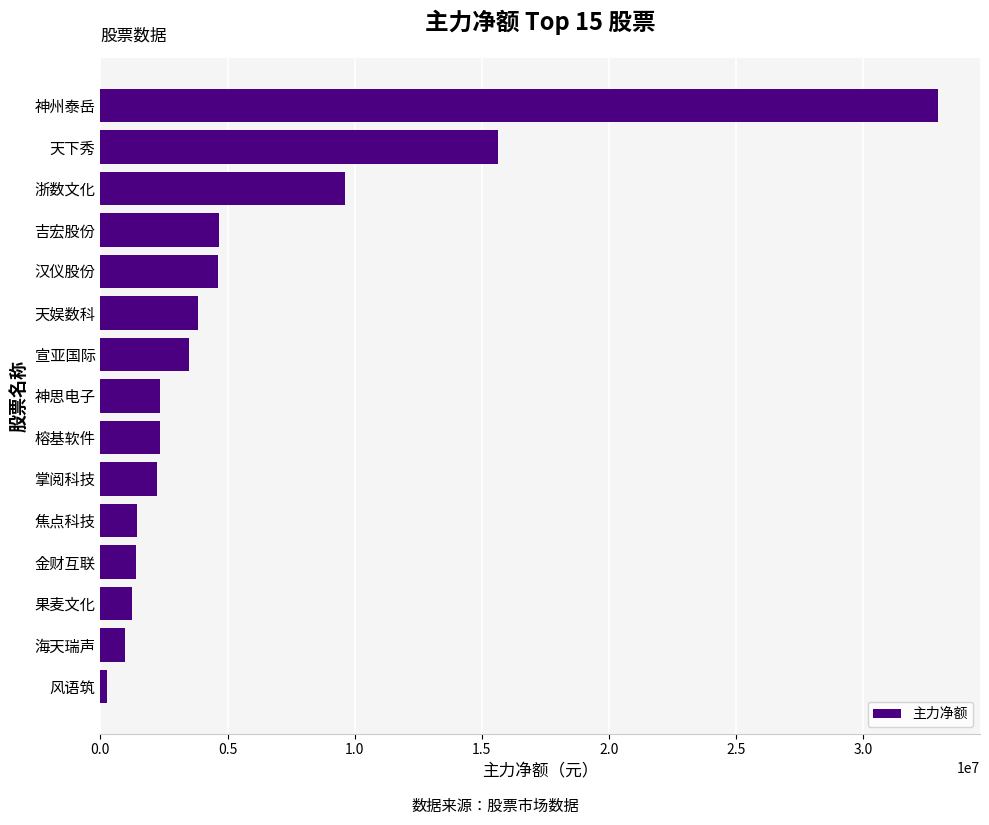

True or false: the data shows 4649329 at 吉宏股份.

True